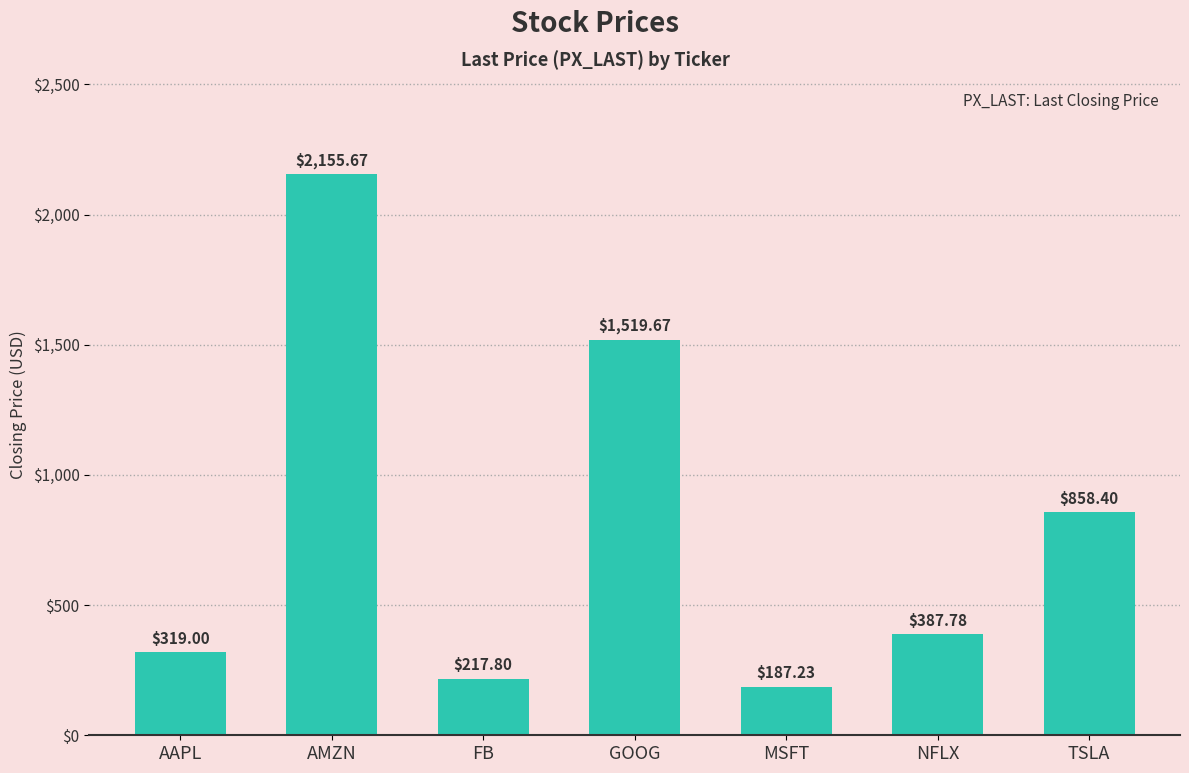

What is the ratio of the value at FB to the value at TSLA?

0.3